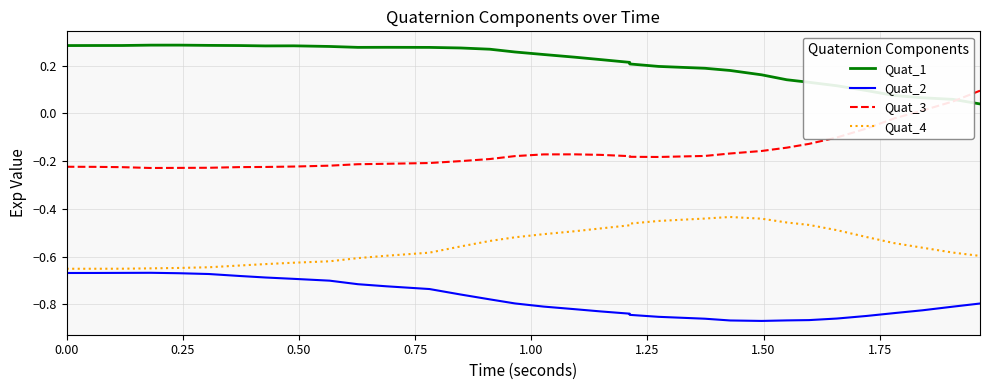

Reading left to right, what are all the values shown in this chart?

Quat_1: 0.3	0.3	0.3	0.3	0.3	0.3	0.3	0.3	0.3	0.3	0.3	0.3	0.3	0.3	0.3	0.3	0.2	0.2	0.2	0.2	0.2	0.2	0.2	0.2	0.2	0.1	0.1	0.1	0.1	0.1	0.1	0.1	0.0
Quat_2: -0.7	-0.7	-0.7	-0.7	-0.7	-0.7	-0.7	-0.7	-0.7	-0.7	-0.7	-0.7	-0.7	-0.8	-0.8	-0.8	-0.8	-0.8	-0.8	-0.8	-0.8	-0.9	-0.9	-0.9	-0.9	-0.9	-0.9	-0.9	-0.8	-0.8	-0.8	-0.8	-0.8
Quat_3: -0.2	-0.2	-0.2	-0.2	-0.2	-0.2	-0.2	-0.2	-0.2	-0.2	-0.2	-0.2	-0.2	-0.2	-0.2	-0.2	-0.2	-0.2	-0.2	-0.2	-0.2	-0.2	-0.2	-0.2	-0.2	-0.1	-0.1	-0.1	-0.1	-0.0	0.0	0.1	0.1
Quat_4: -0.7	-0.7	-0.7	-0.6	-0.6	-0.6	-0.6	-0.6	-0.6	-0.6	-0.6	-0.6	-0.6	-0.6	-0.5	-0.5	-0.5	-0.5	-0.5	-0.5	-0.5	-0.5	-0.4	-0.4	-0.4	-0.5	-0.5	-0.5	-0.5	-0.5	-0.6	-0.6	-0.6